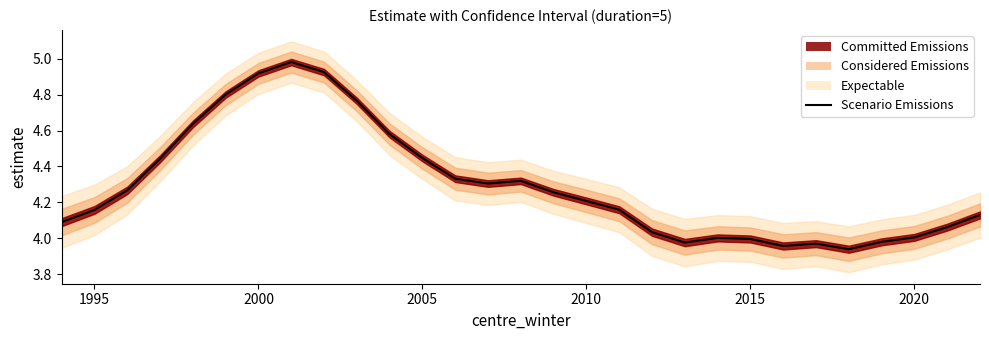

What is the maximum value shown in the chart?

5.0